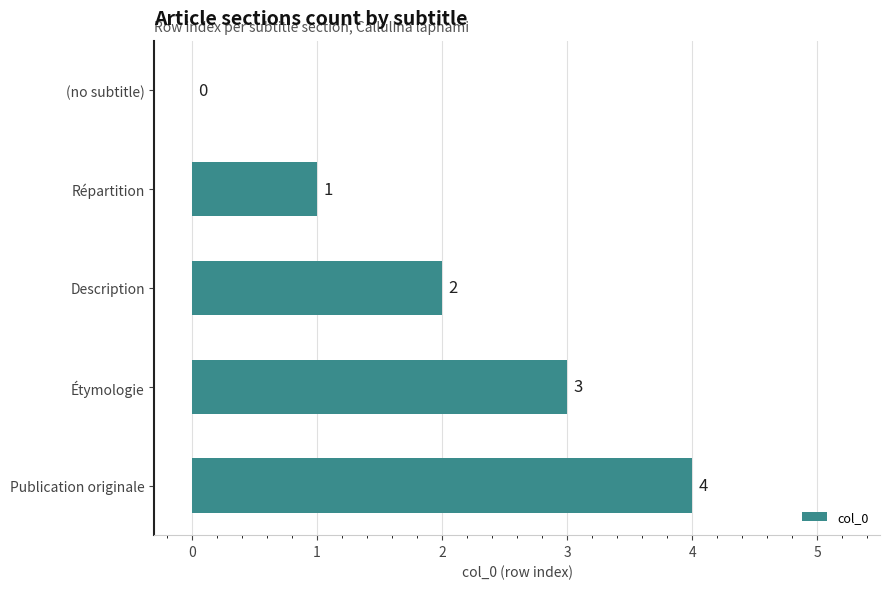

The chart shows a value of -2 at (no subtitle). True or false?

False